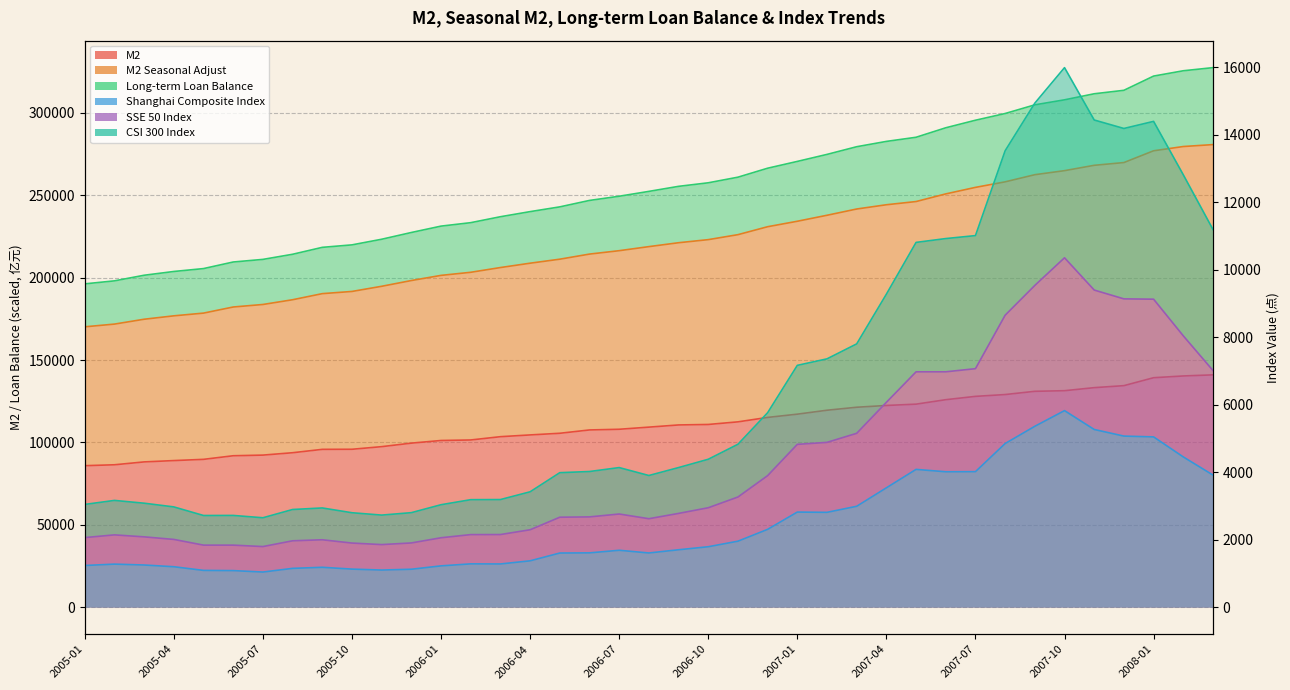

Is it true that LoanBalance_LongTerm equals 311596.3 at 2007-11?

True